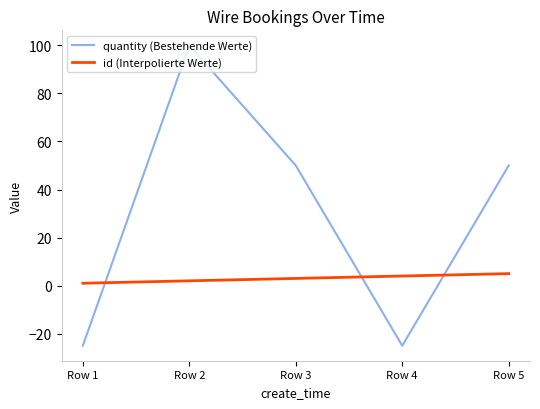

What is the sum of the id (Interpolierte Werte) values at Row 4 and Row 2?

6